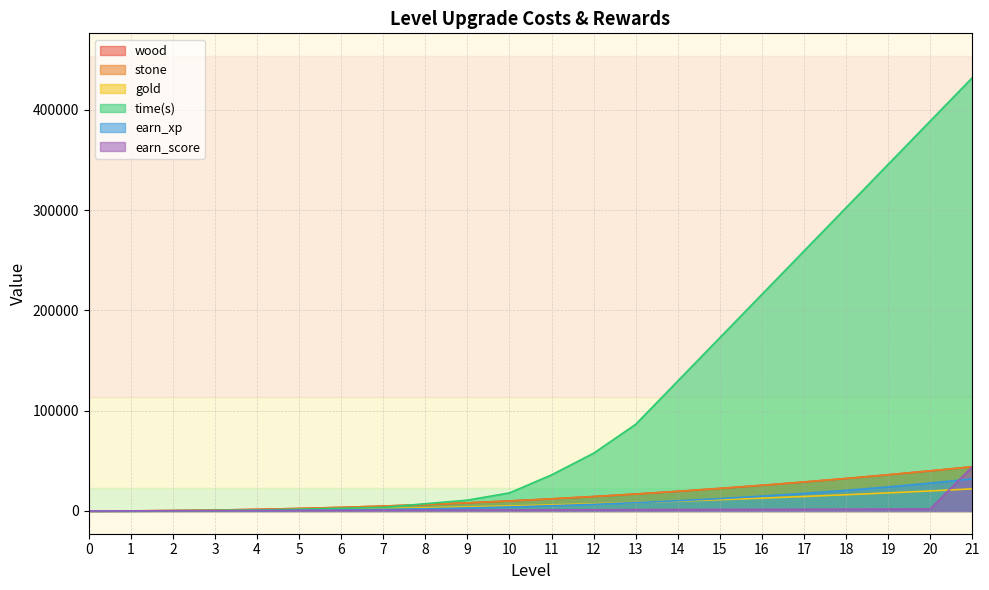

What is the difference between the highest and lowest values at 18?

300600